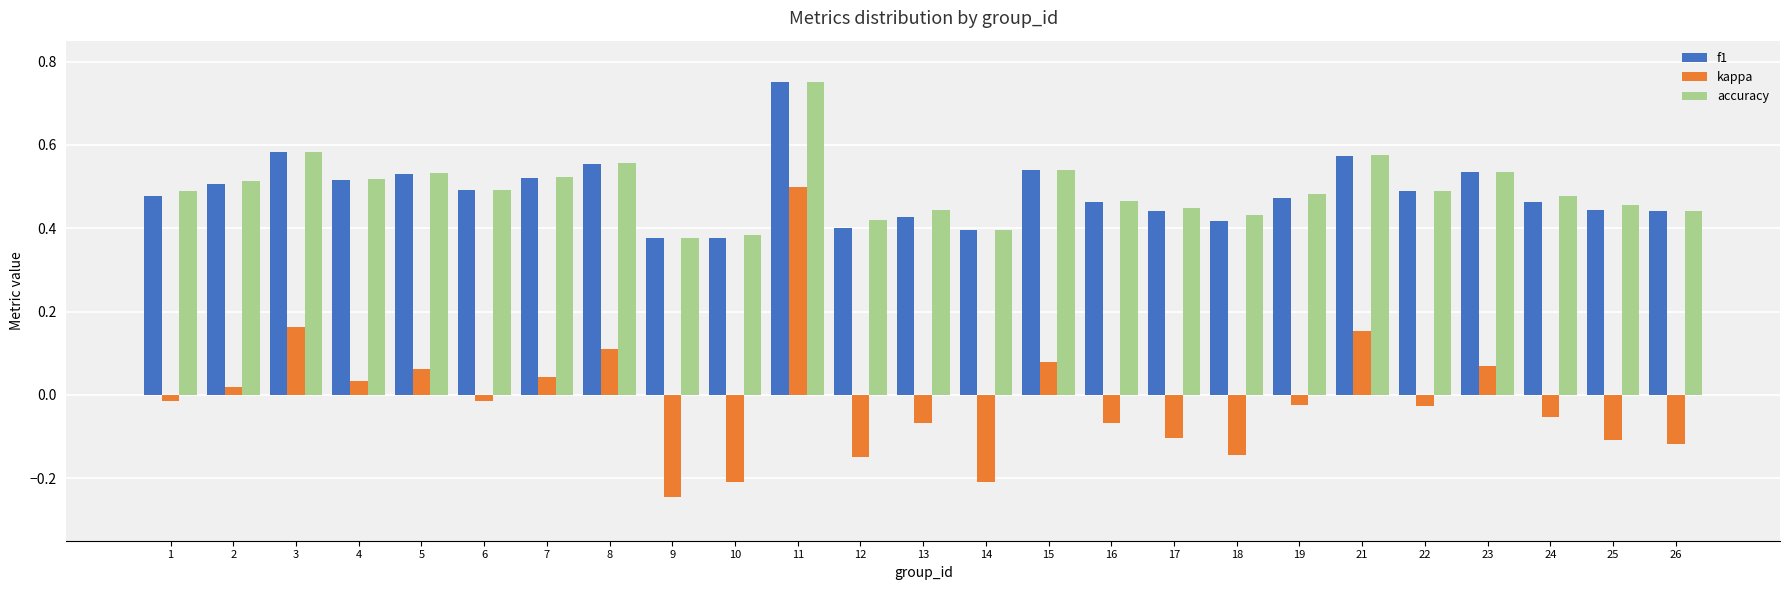

How many bars are there in total?

75